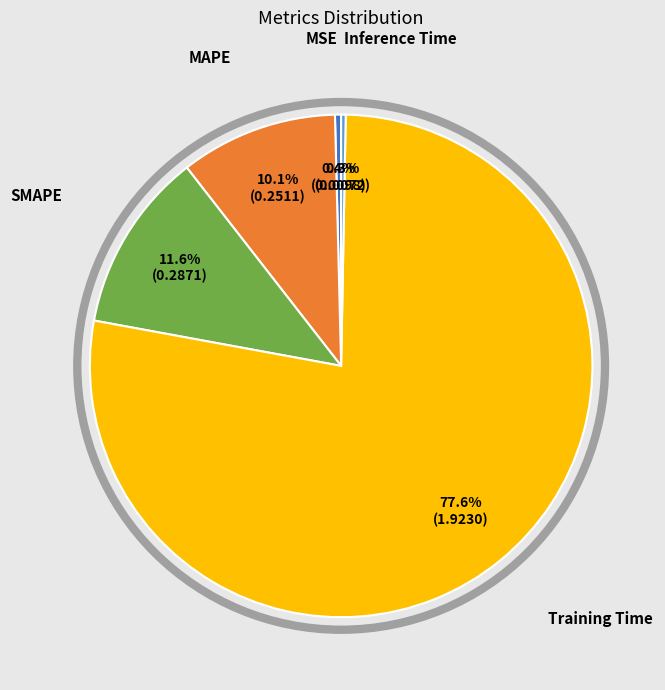

The MAPE slice represents 25% of the pie. True or false?

False